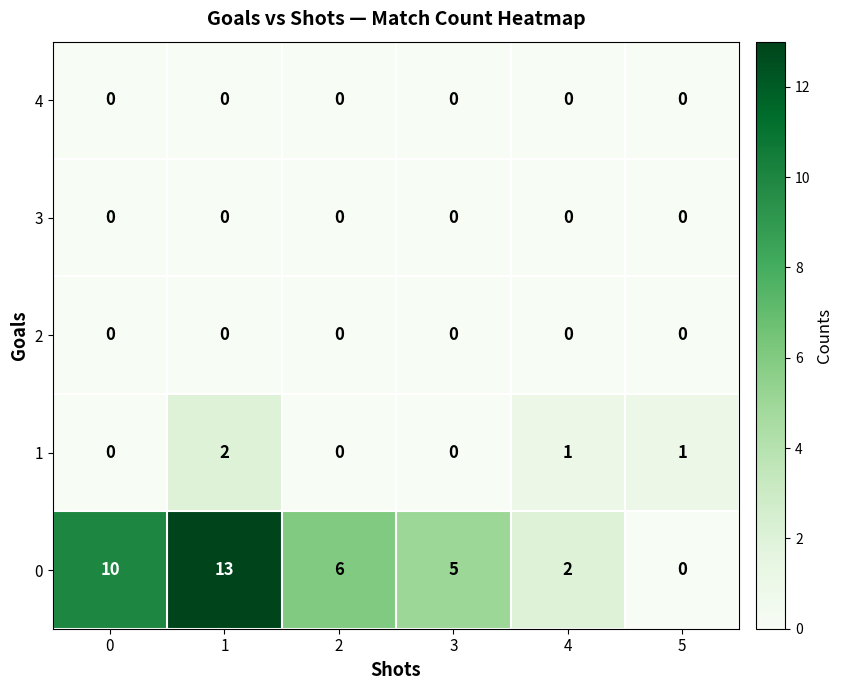

True or false: 0 has a value of 2 at 2.

False